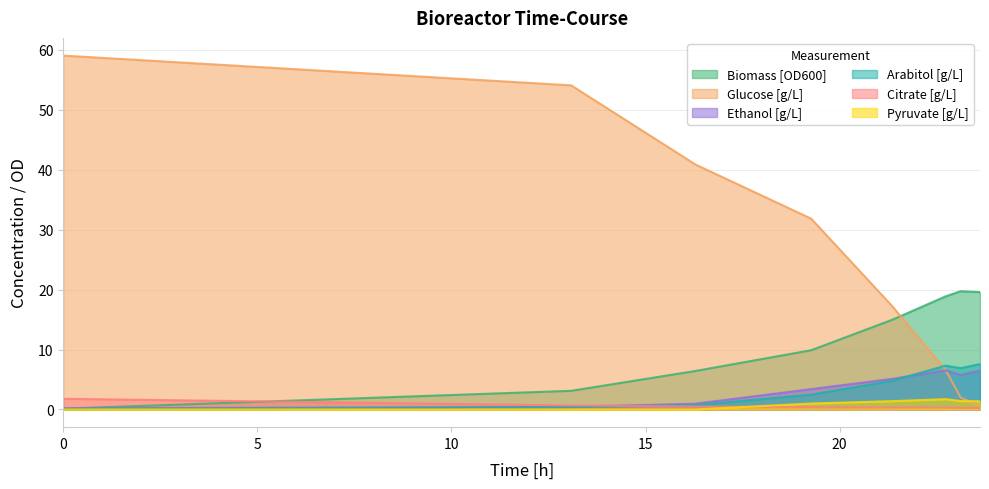

Which series has the widest spread of values?

Glucose [g/L]